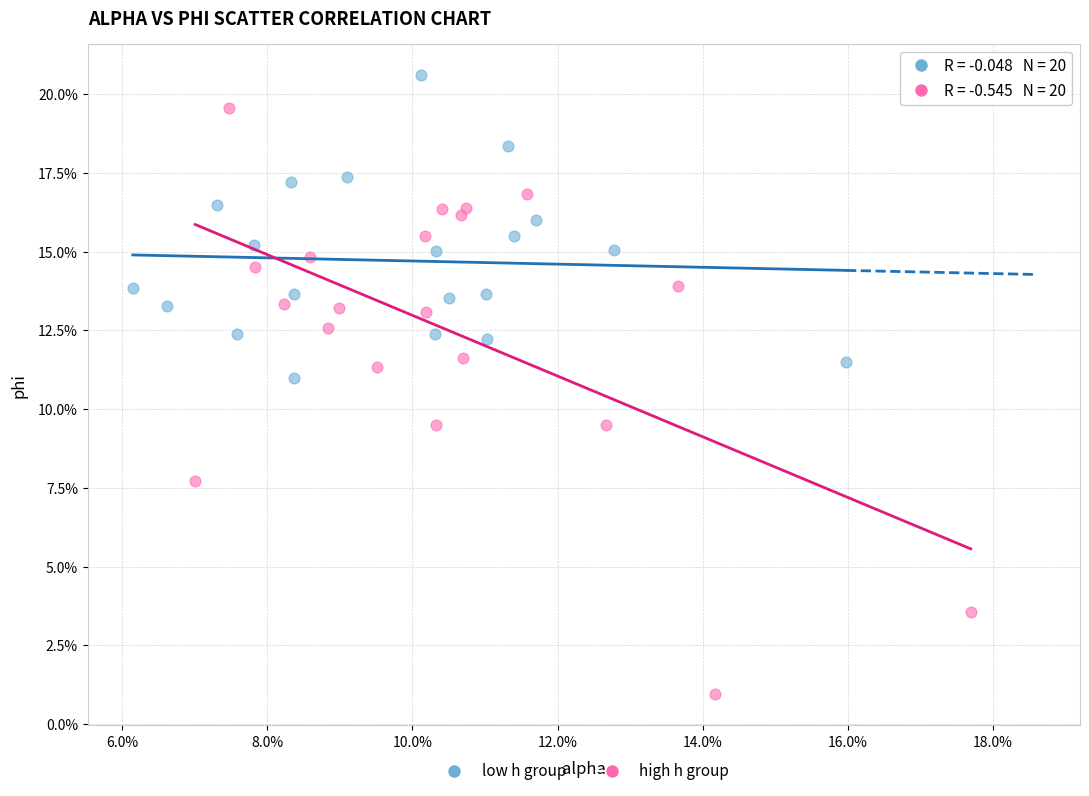

Which series reaches the minimum Y coordinate?

high h group